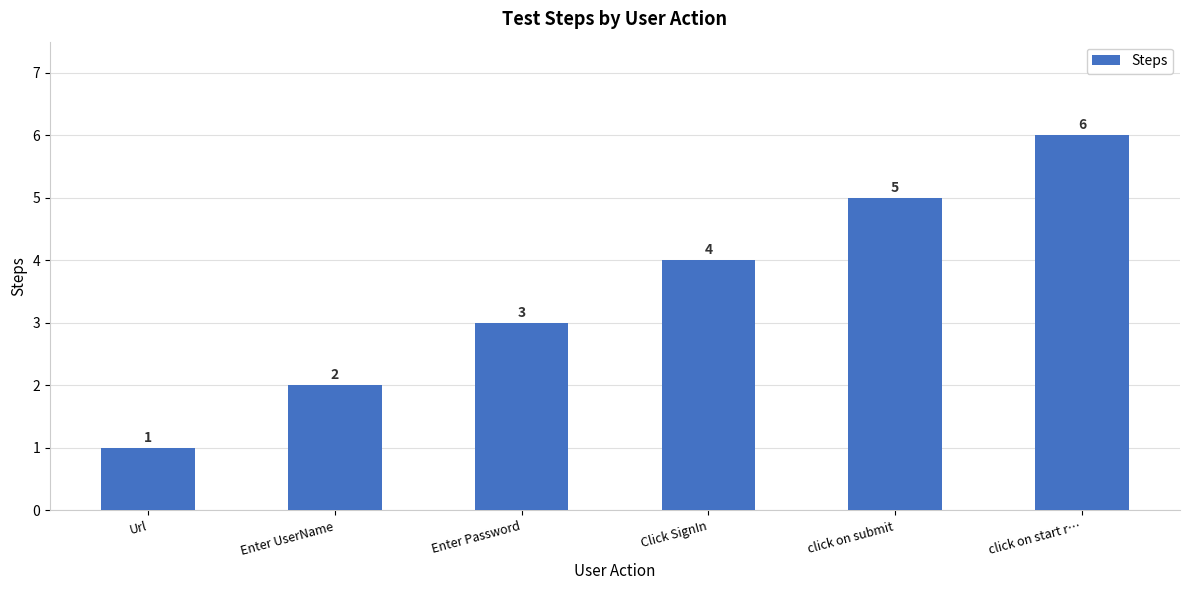

What is the minimum value shown in the chart?

1